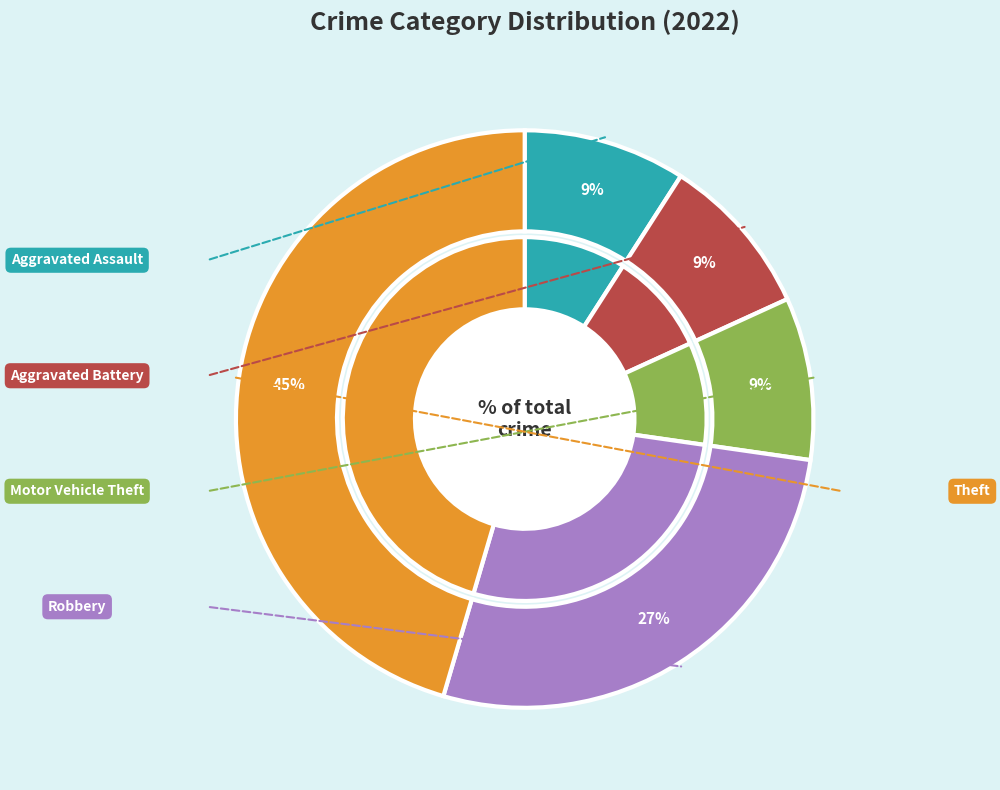

To the nearest percent, what is the difference between the Robbery and Aggravated Battery slice percentages?

18%